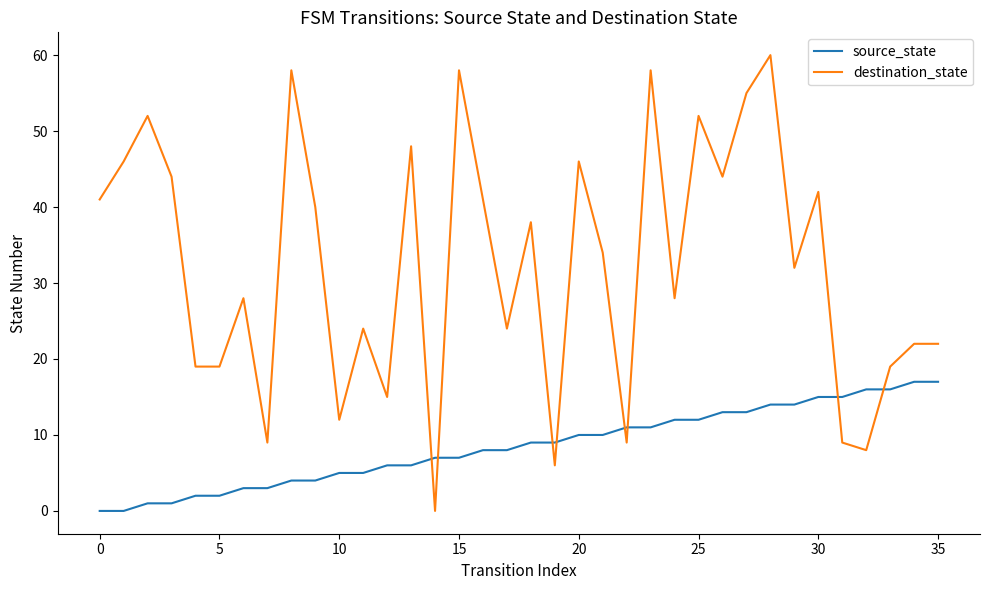

Which series has the largest range (max minus min)?

destination_state